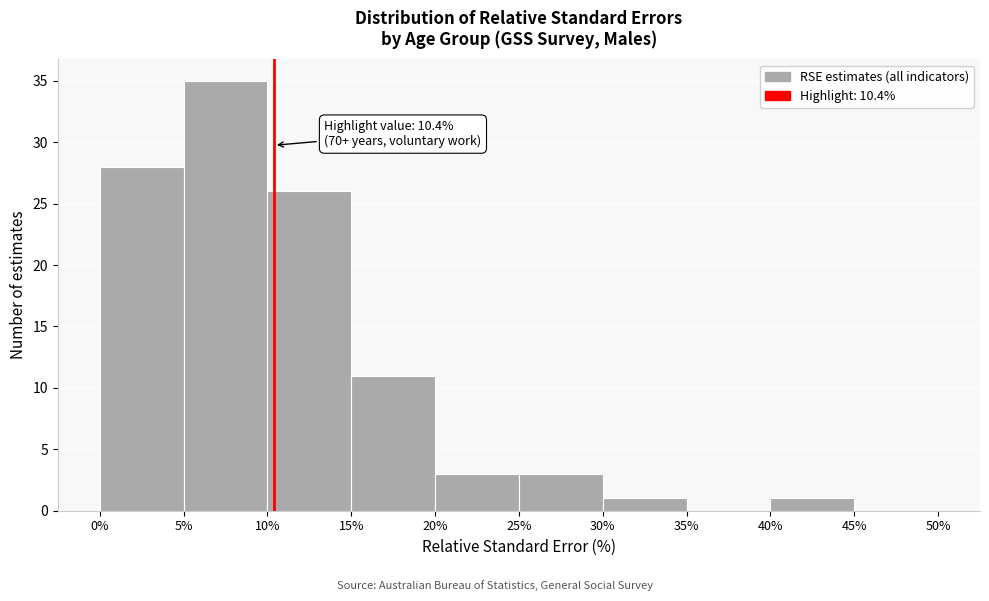

Over which range of the x-axis is the bar tallest?

5% to 10%